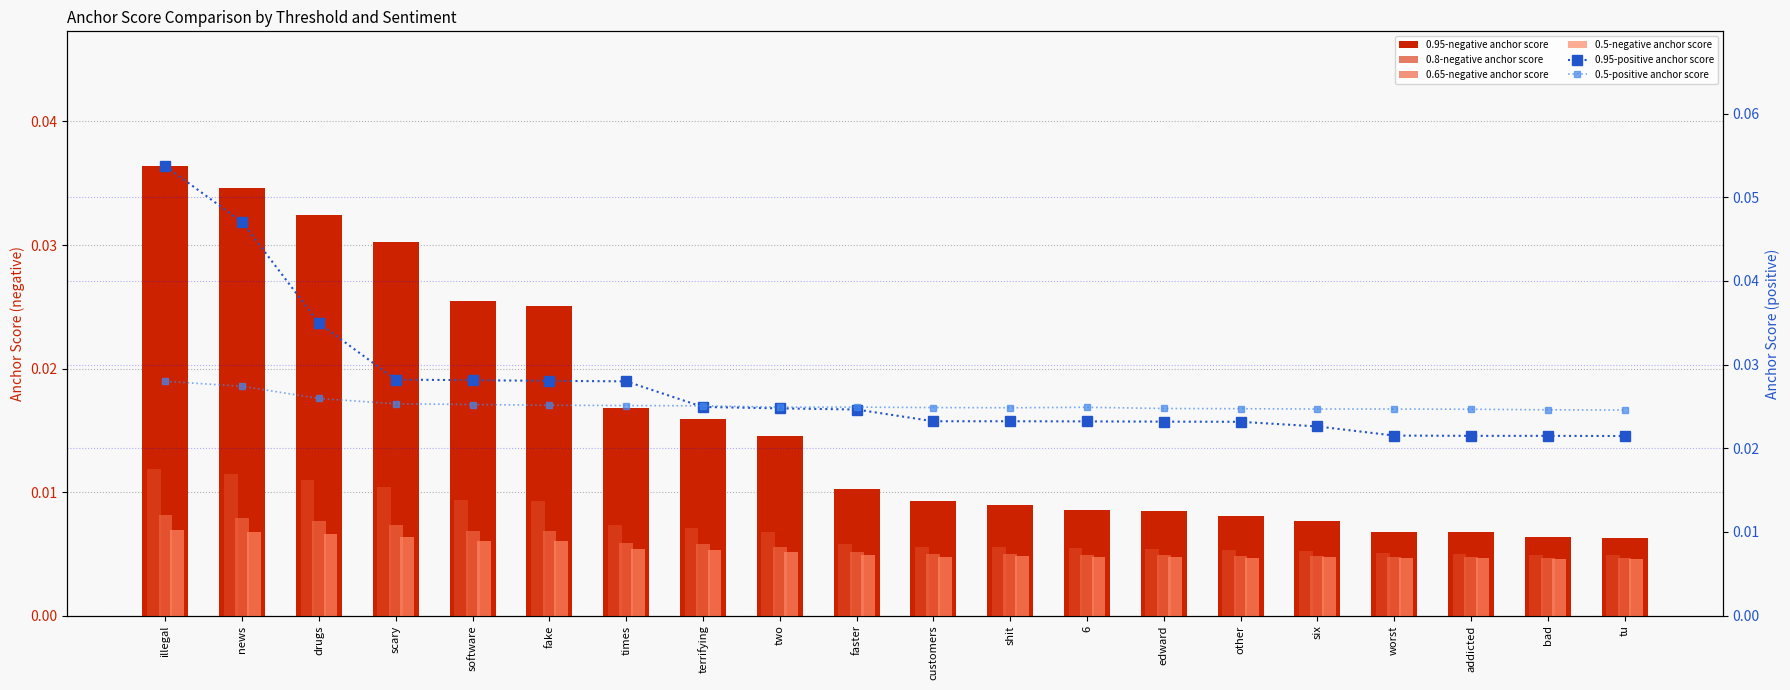

What are all the series names shown in the legend?

0.95-negative anchor score, 0.8-negative anchor score, 0.65-negative anchor score, 0.5-negative anchor score, 0.95-positive anchor score, 0.5-positive anchor score